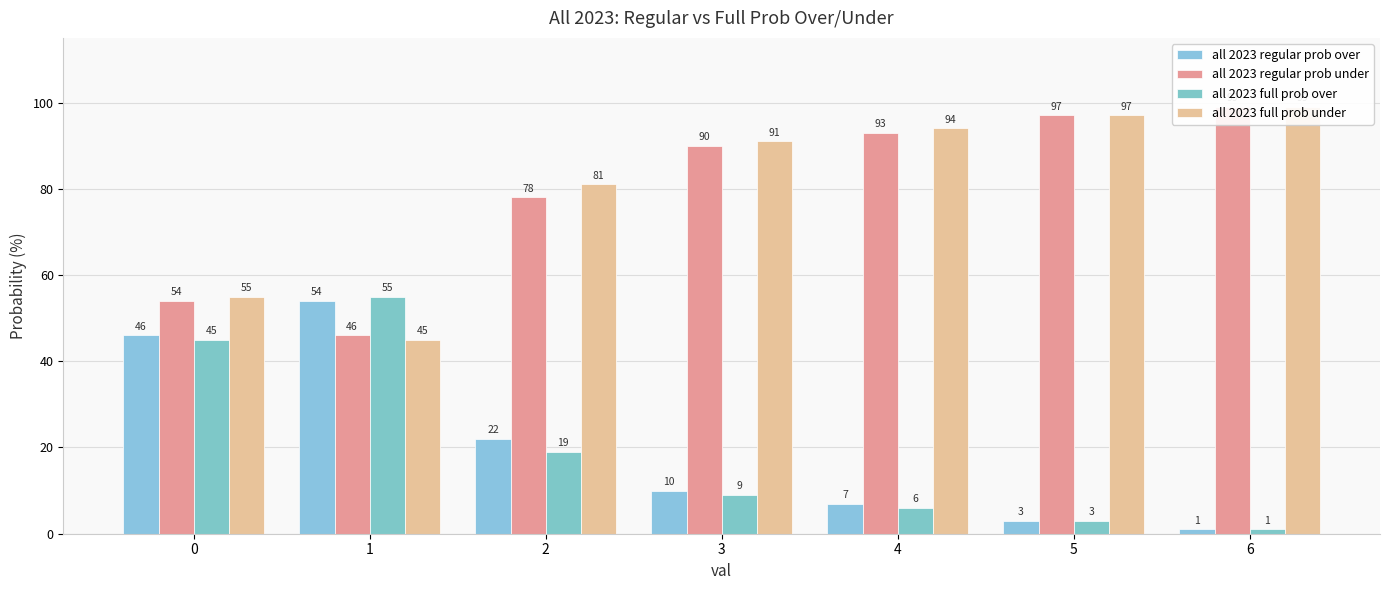

Which label corresponds to the smallest value in the chart?

6